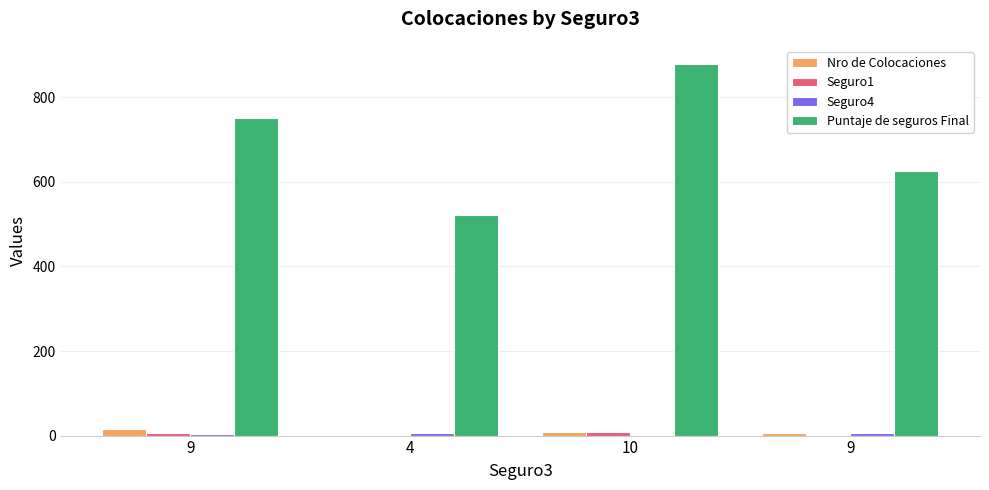

Where does the Seguro1 series first go above 6?

10